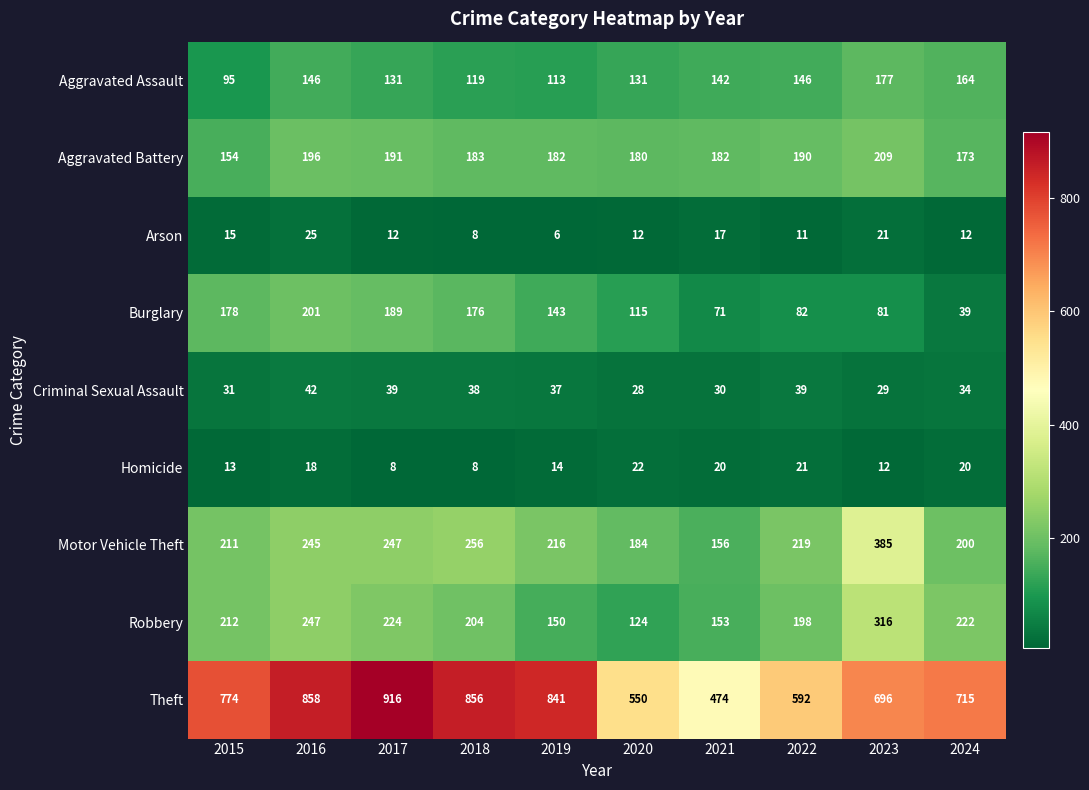

What value does the Aggravated Assault series have at 2024, to the nearest 5?

165